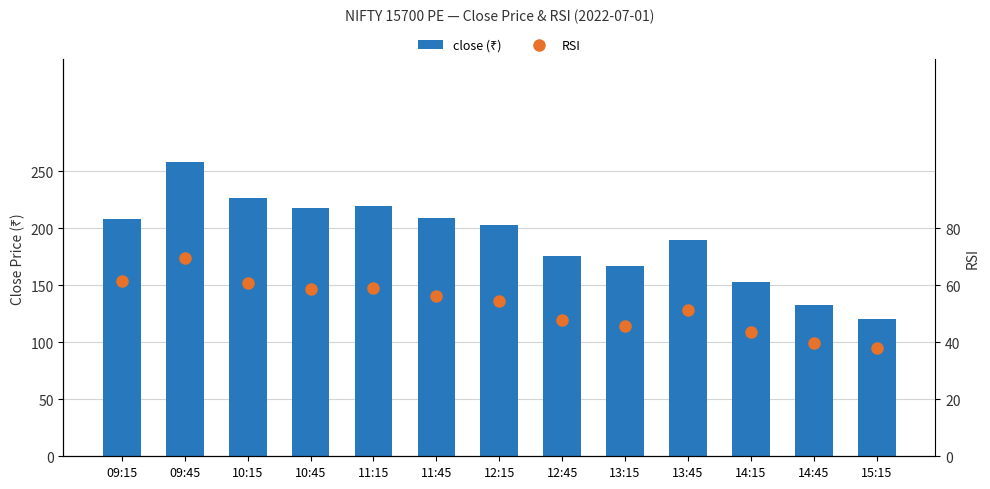

What is the spread (max minus min) of values at 14:15?

109.5